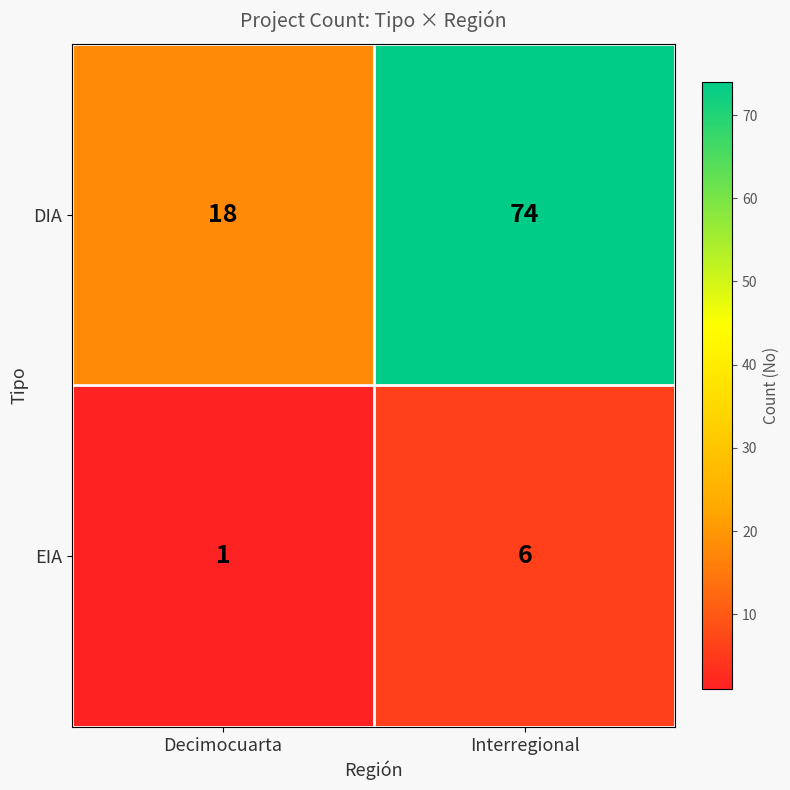

Which series has the largest range (max minus min)?

DIA